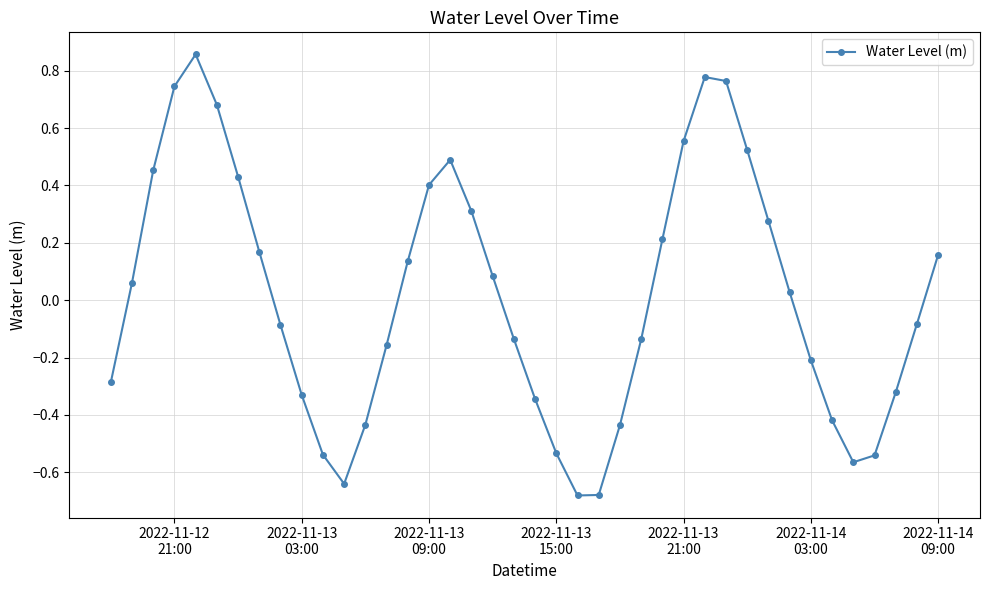

How many points are higher than both their immediate neighbors (excluding endpoints)?

3